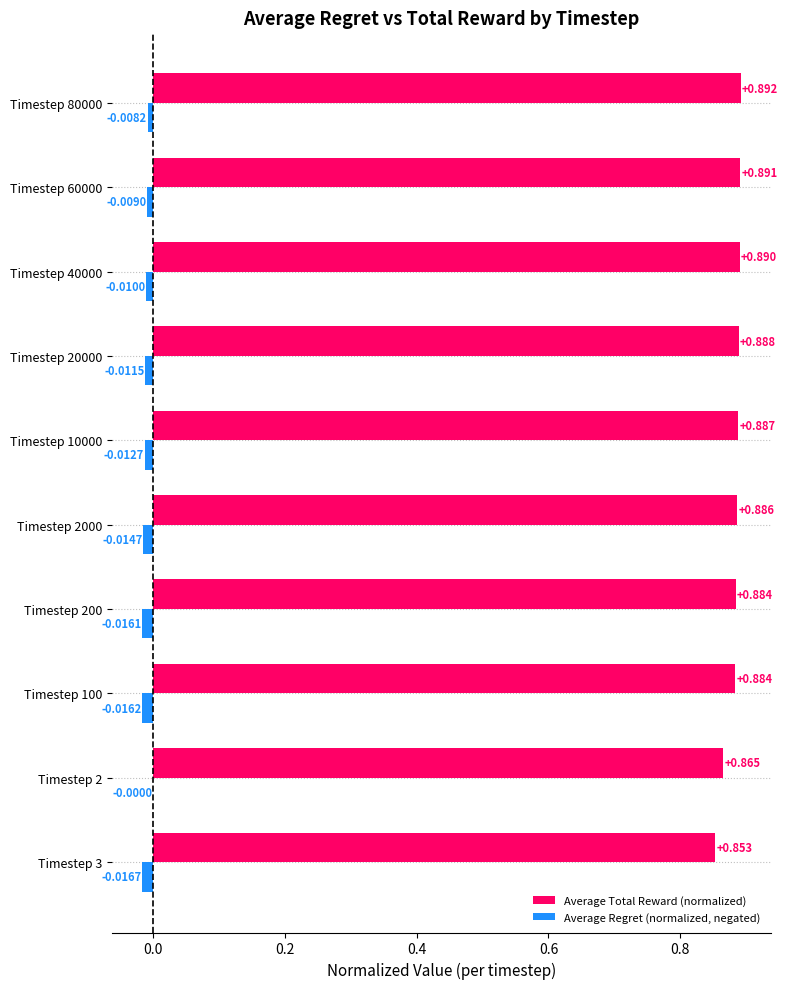

Which series has the largest total across all categories?

Average Total Reward (normalized)